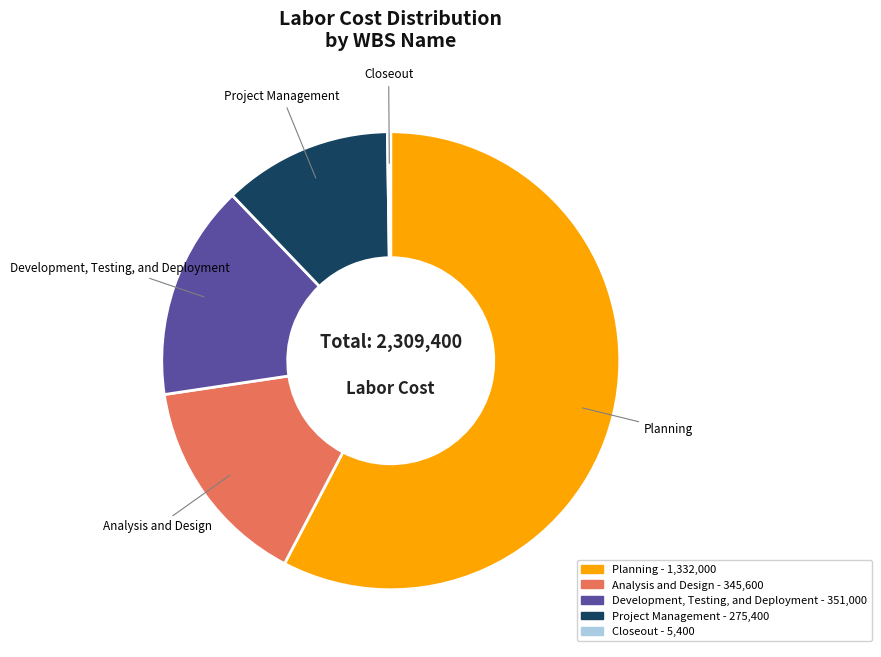

Which slice is the largest?

Planning